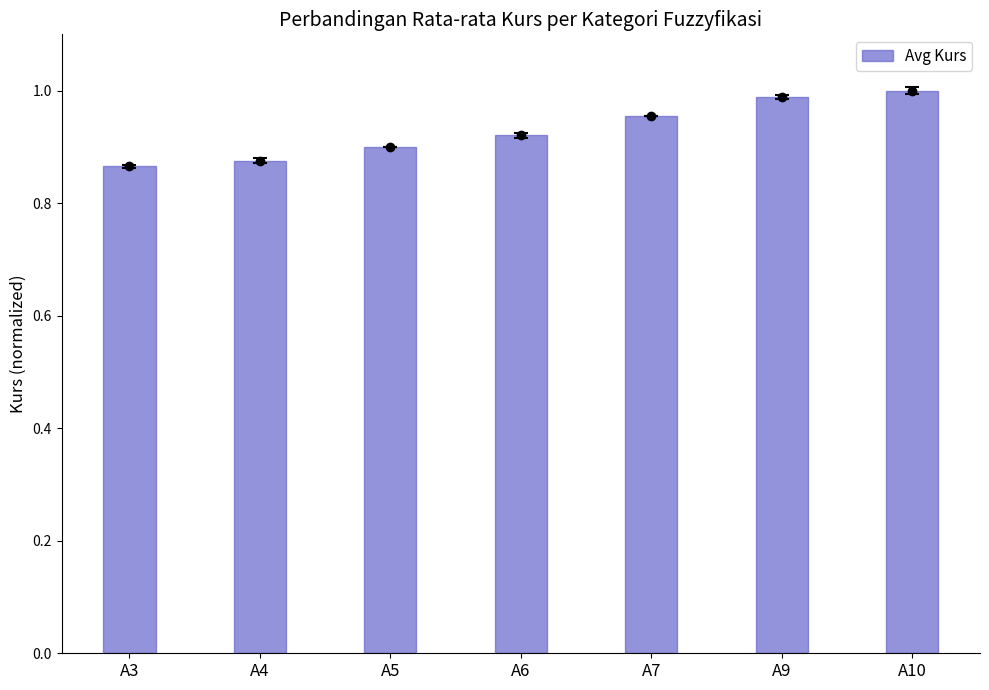

Where is the data nearest to the value 0?

A3